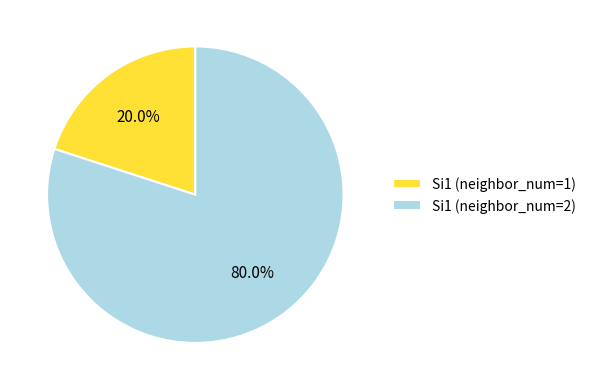

Between Si1 (neighbor_num=2) and Si1 (neighbor_num=1), which is larger?

Si1 (neighbor_num=2)